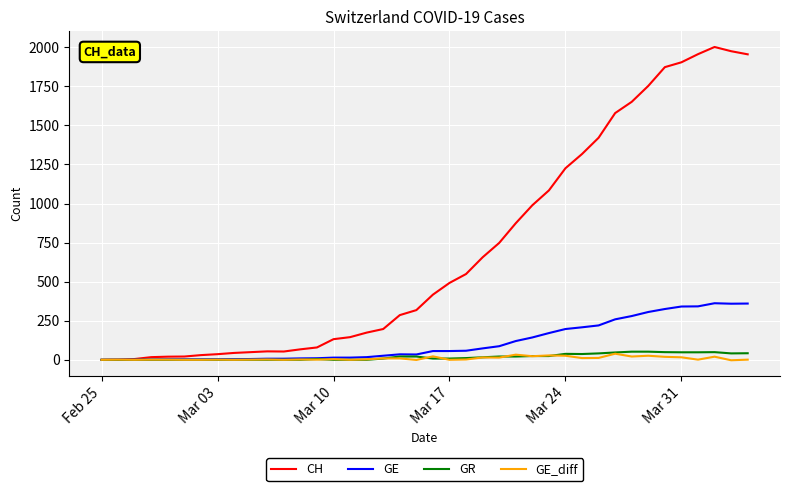

Which series has the largest range (max minus min)?

CH